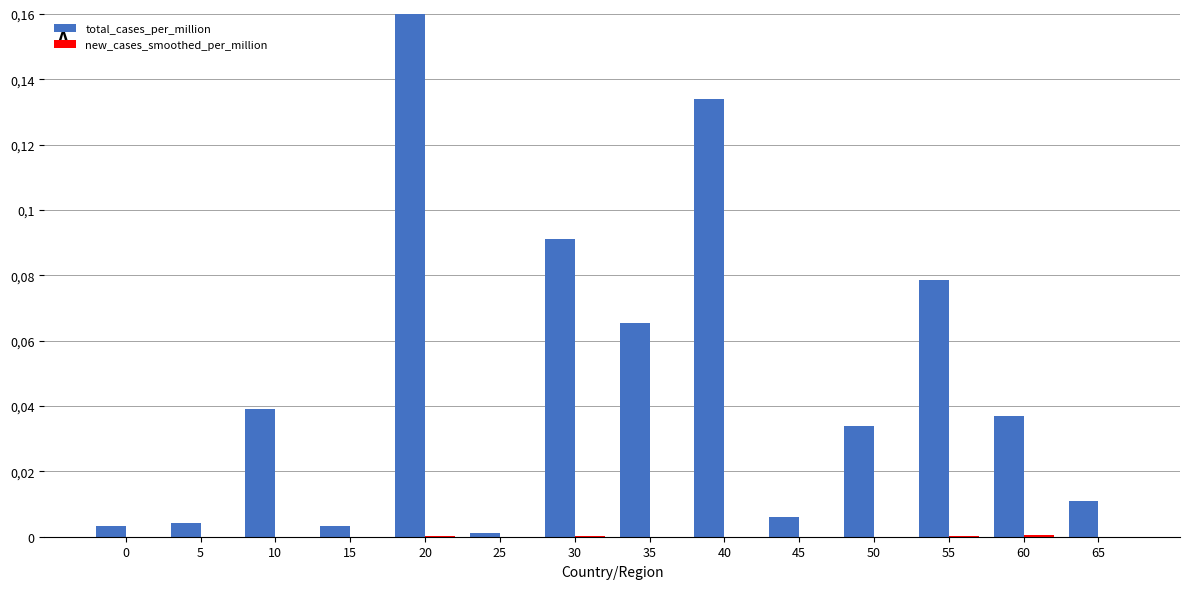

What is the total value across all series at 55?

0.1